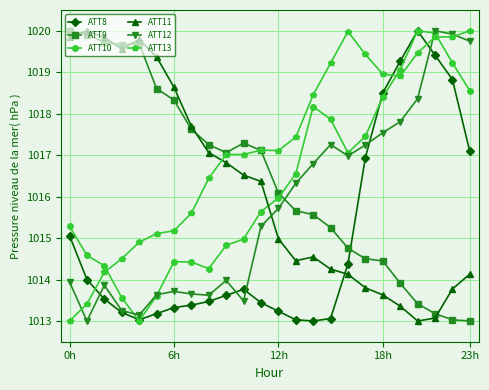

True or false: ATT12 has more than 1 interior local peaks.

True